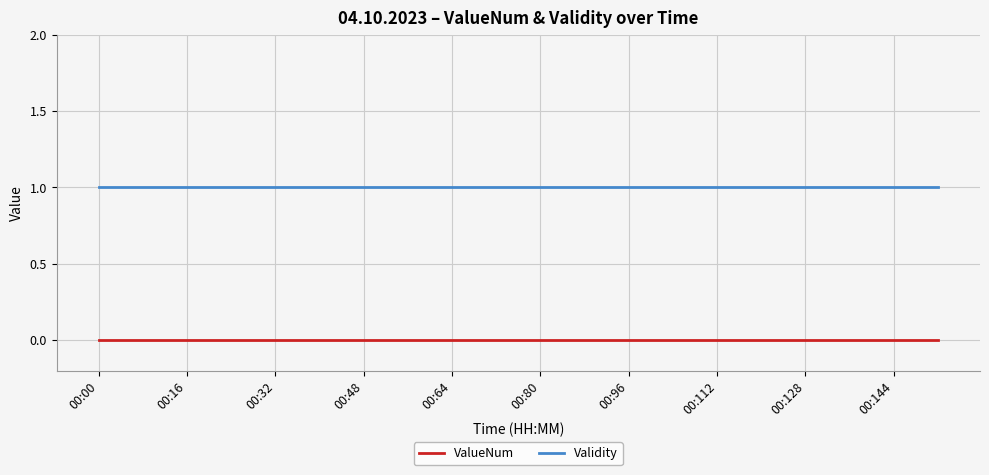

True or false: ValueNum and Validity intersect in this chart.

False